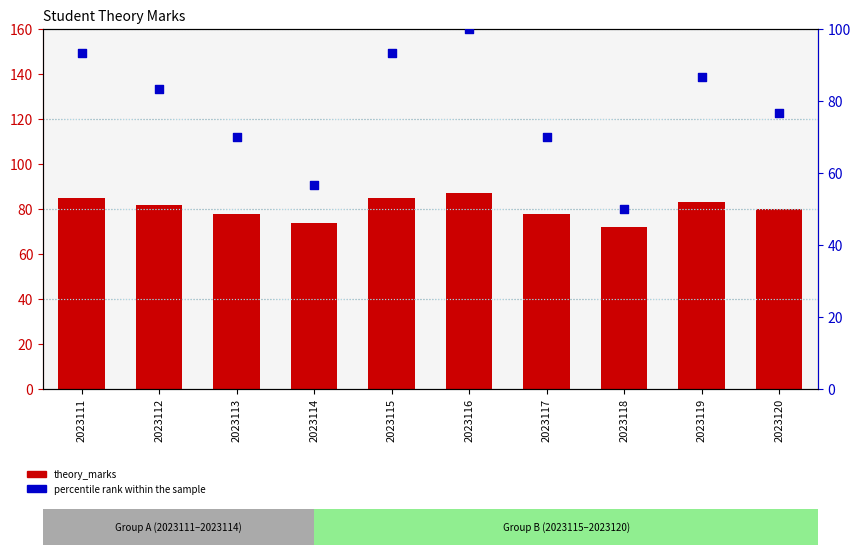

Which series has the largest total across all categories?

theory_marks